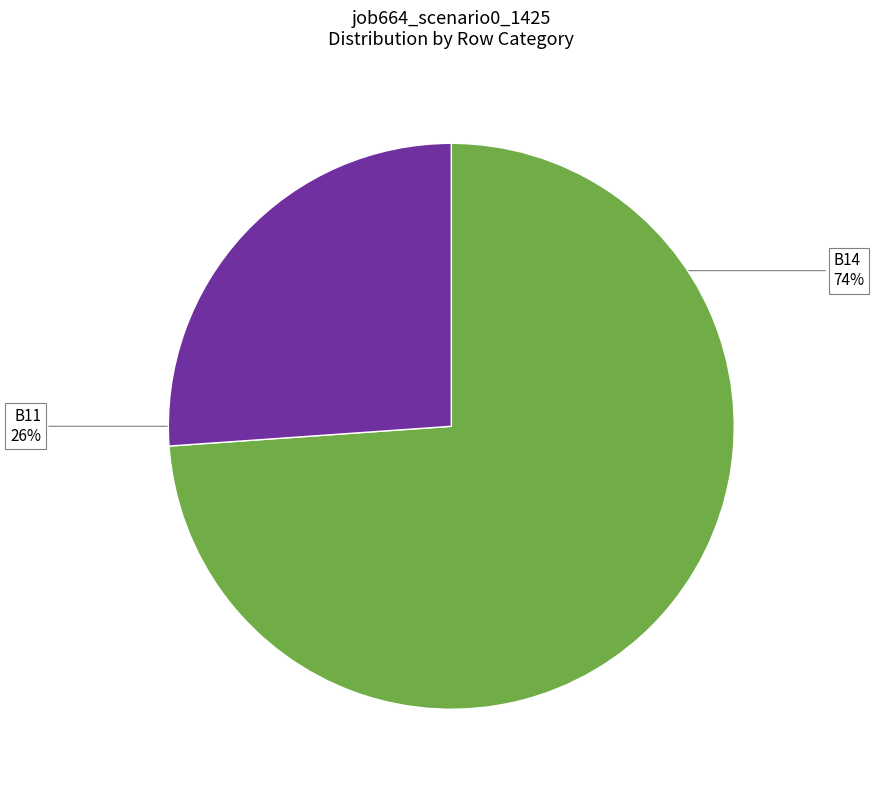

To the nearest percent, what is the difference between the largest and smallest slice percentages?

48%